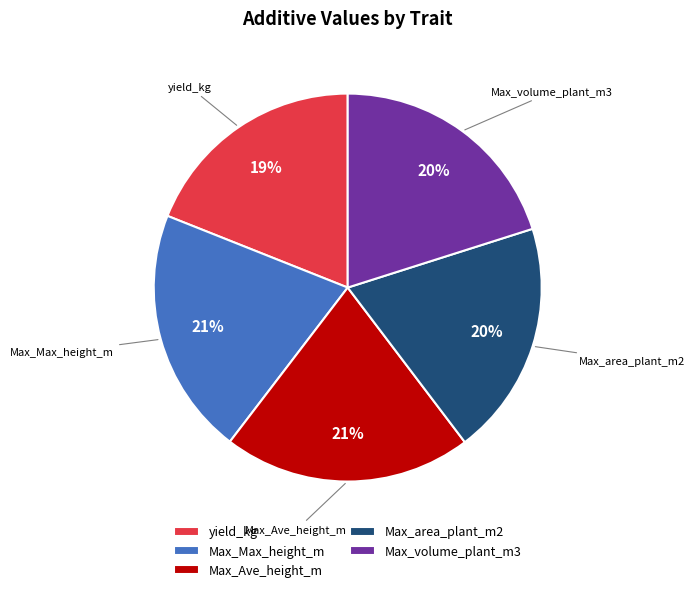

How many slices are in this pie chart?

5